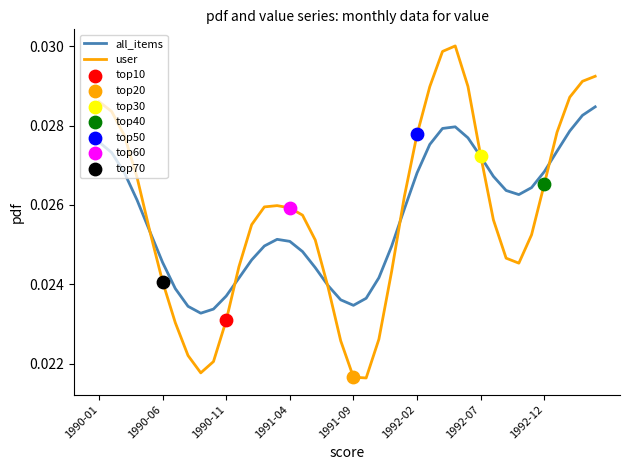

Which series has the widest spread of values?

user